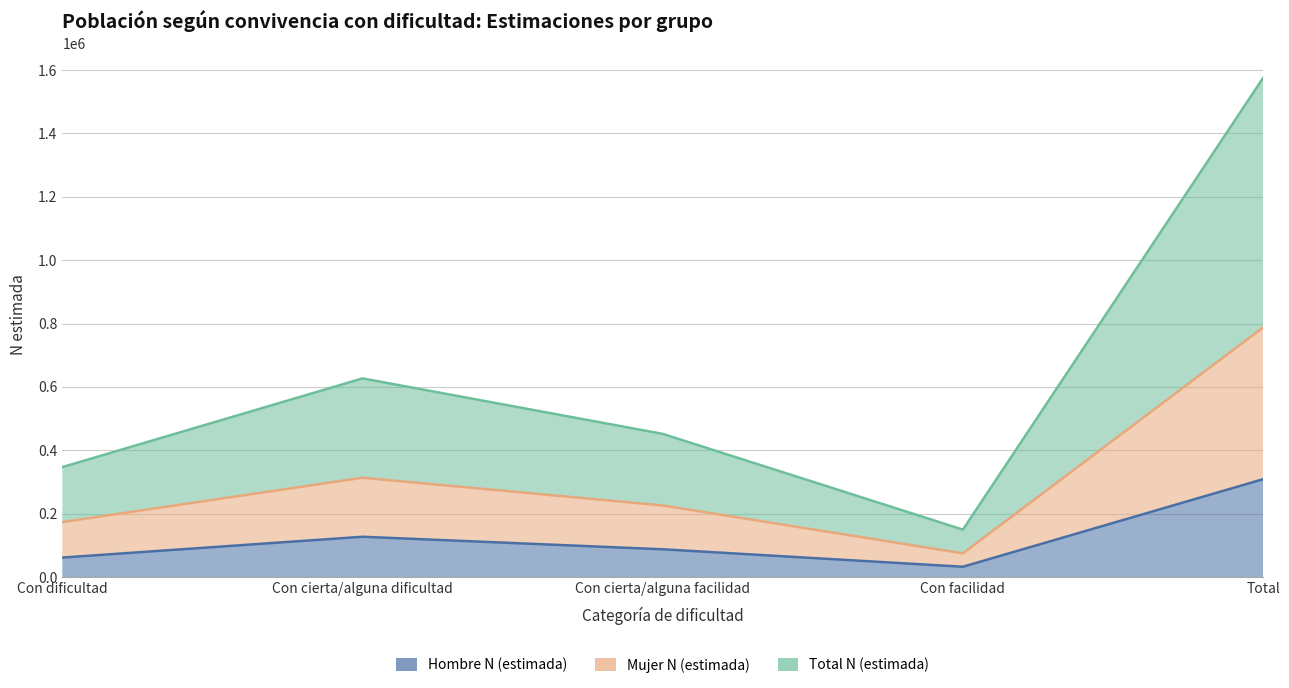

At how many categories does at least one series exceed 875196?

1